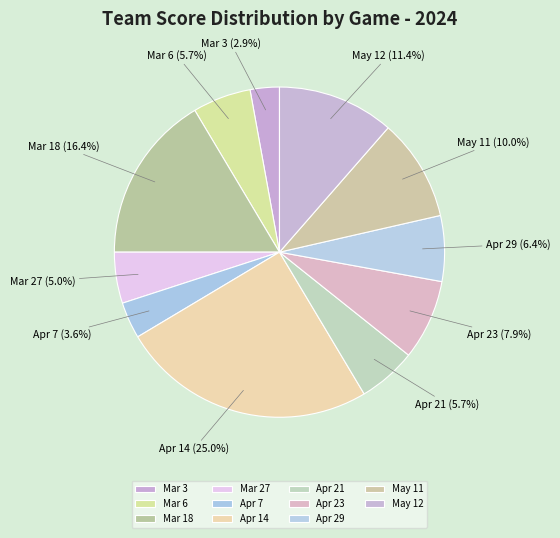

What percentage is NOT represented by Mar 18?

83.6%